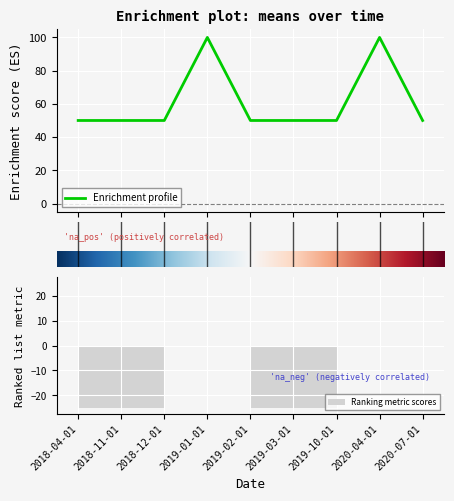

What is the lowest value of the Enrichment profile series?

50